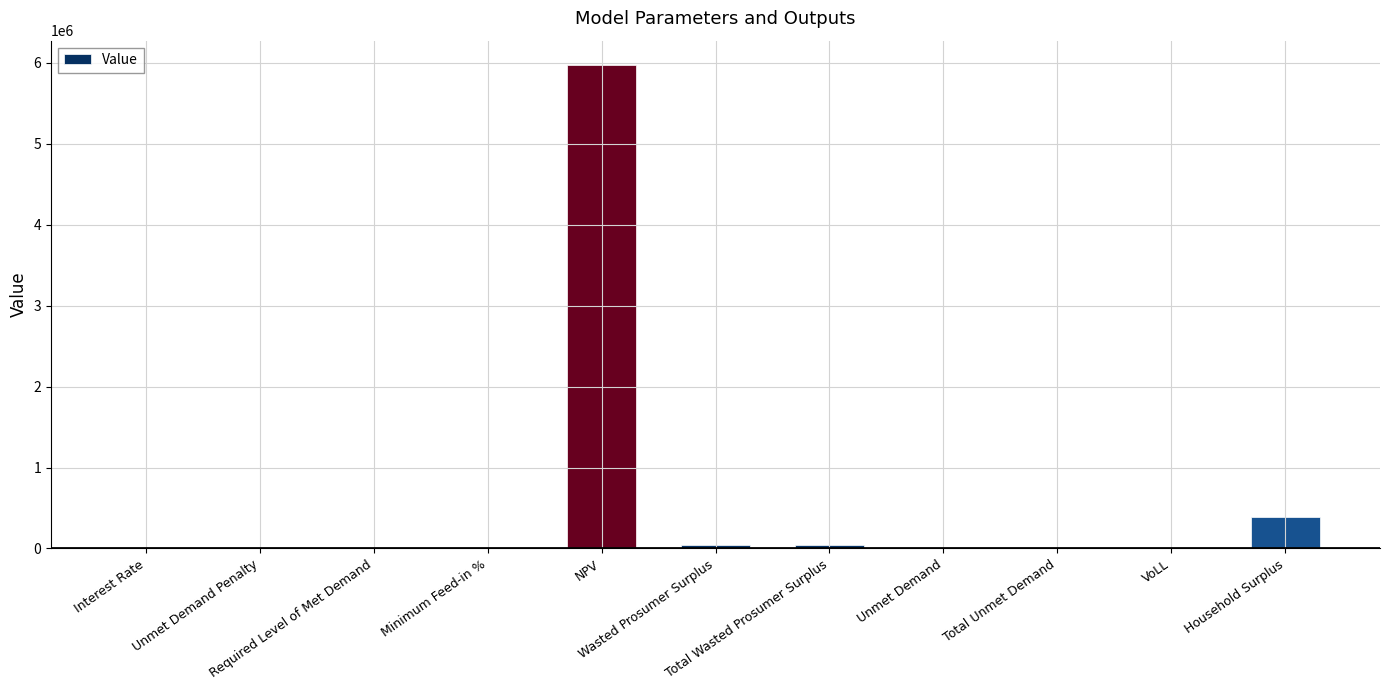

What is the greatest value displayed?

5974717.7